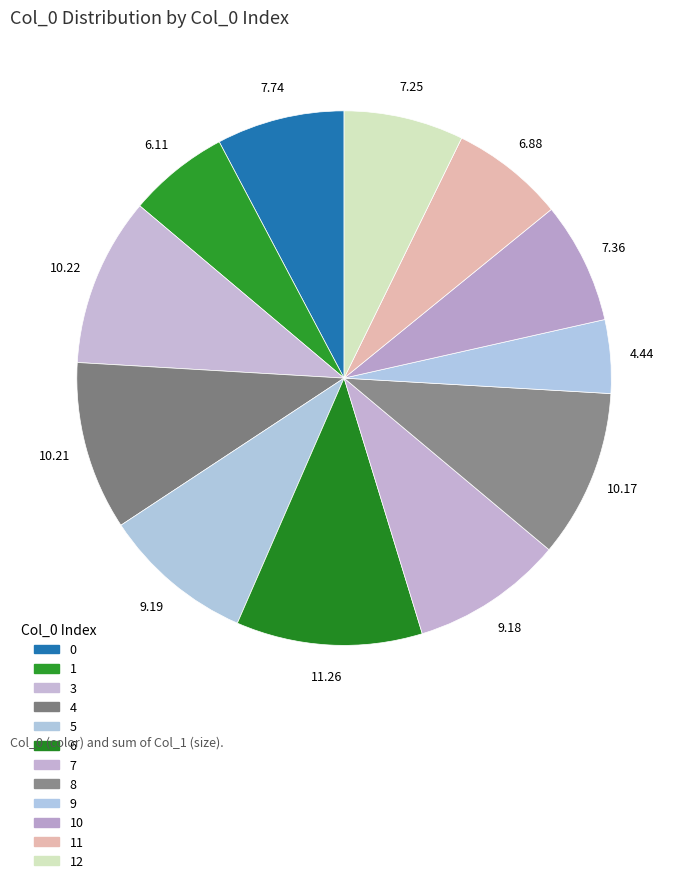

Is it true that 9 is 19% of the pie?

False